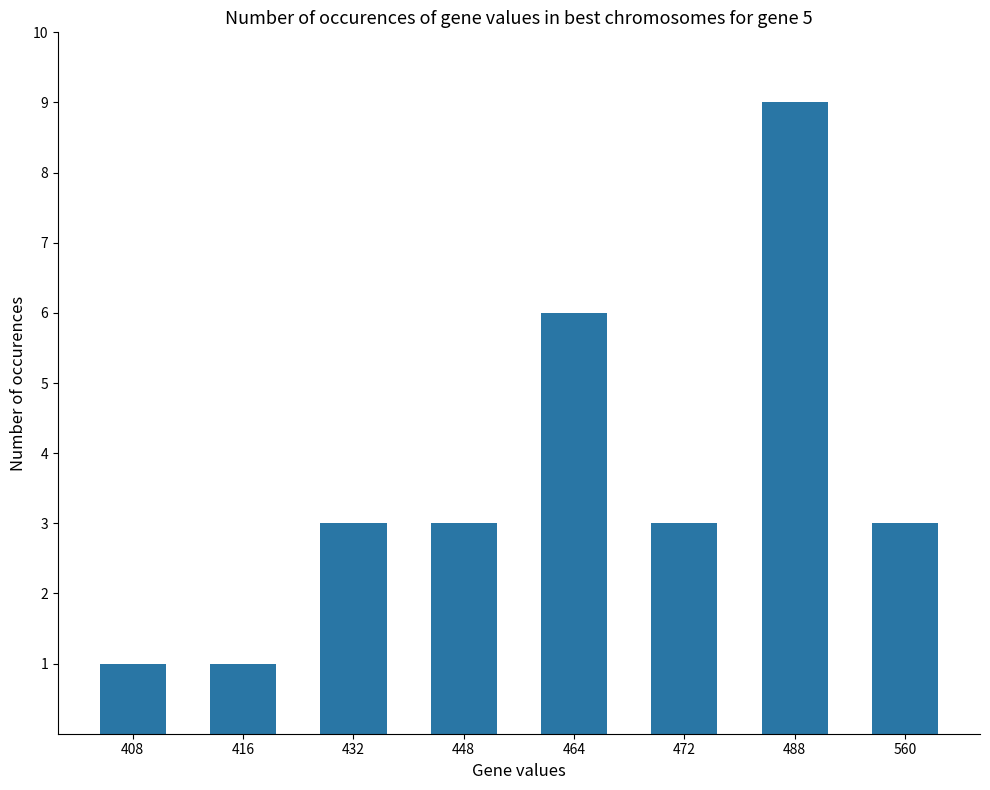

Approximately how many times larger is the value at 488 compared to 416?

9.0